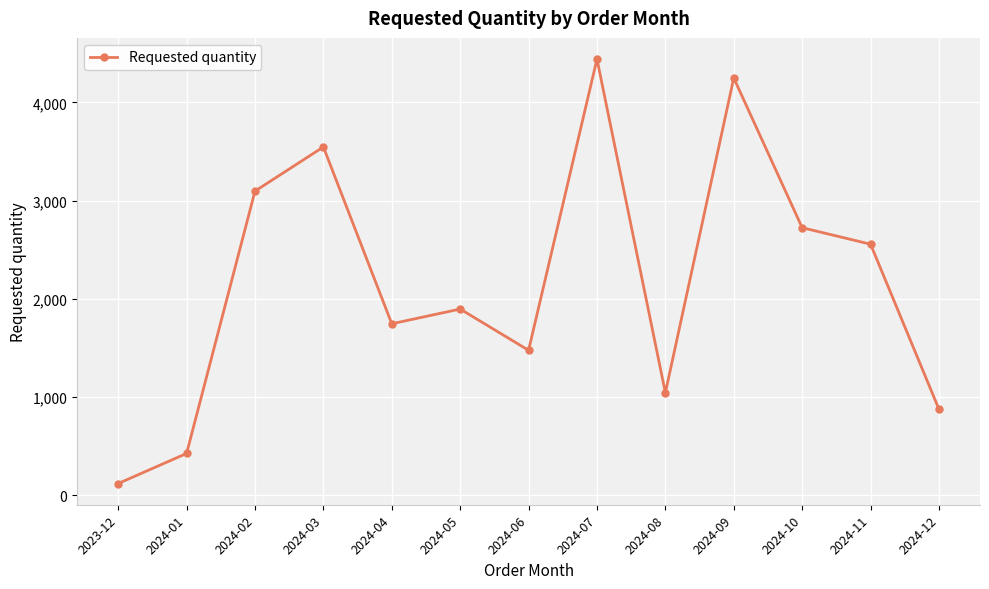

What is the label of the 4th point from the left?

2024-03